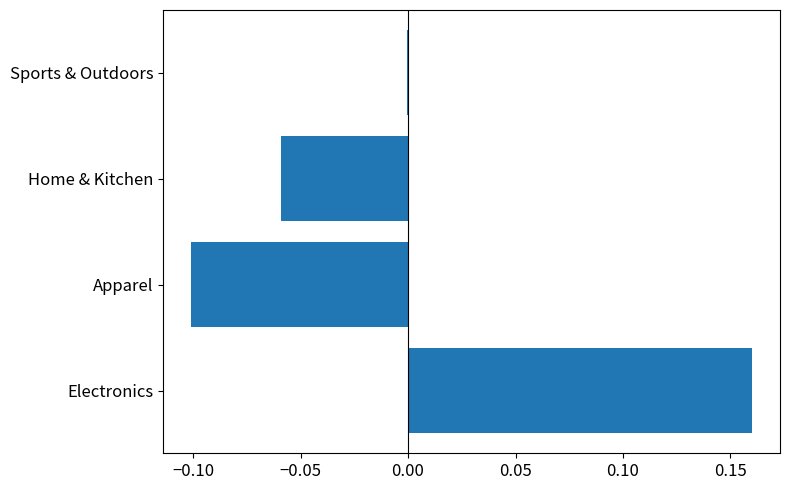

Which has a higher value, Electronics or Apparel?

Electronics